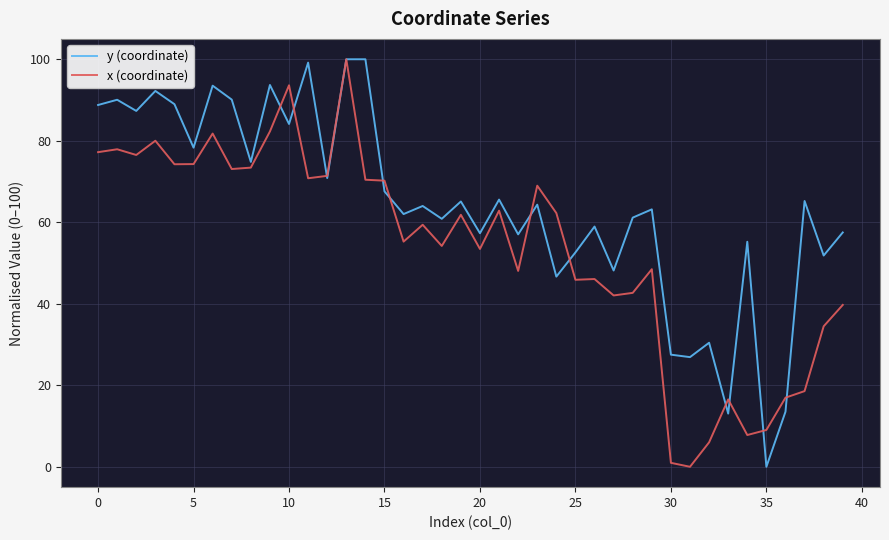

Which series has the largest total across all categories?

y (coordinate)